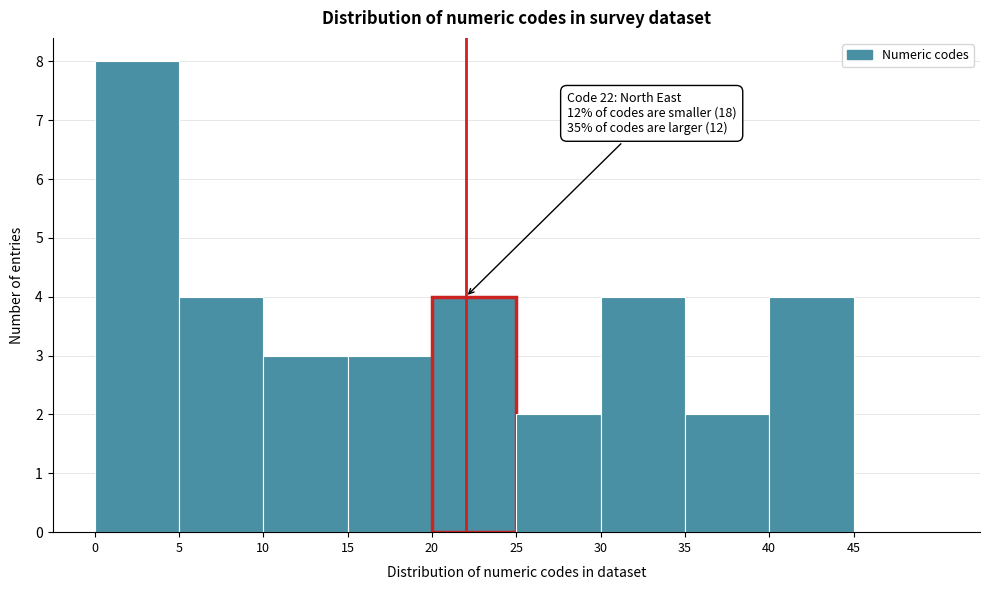

Over which range of the x-axis is the bar tallest?

0 to 5